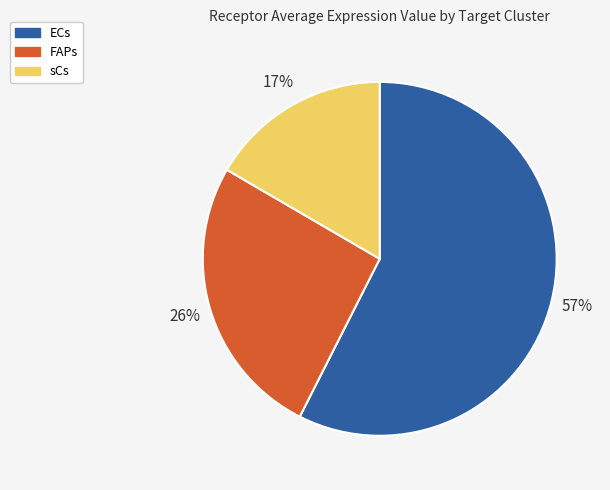

What percentage is the ECs slice, to the nearest percent?

57%